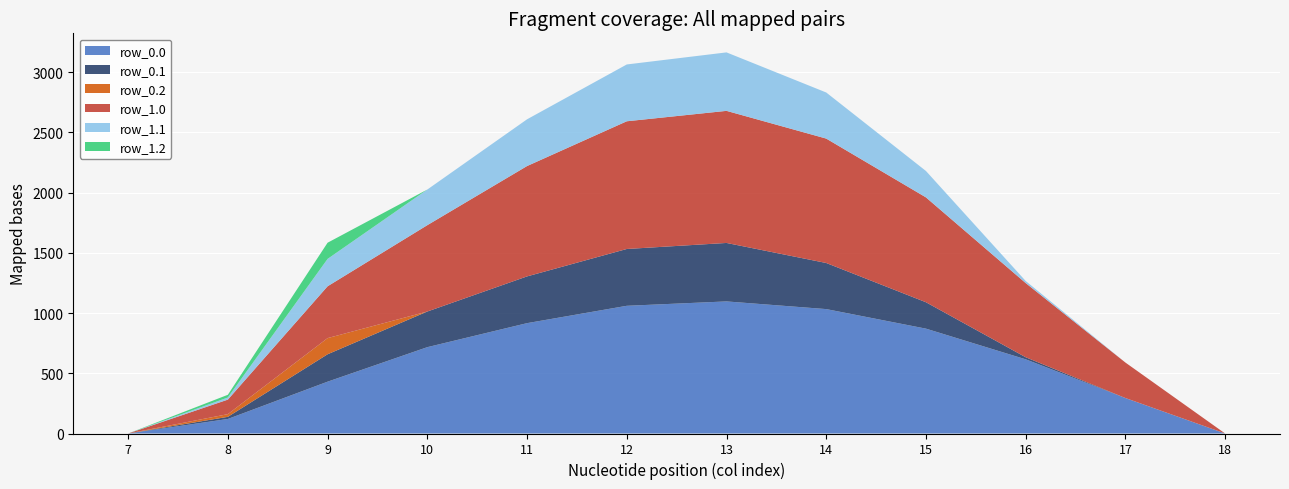

Reading left to right, list all the values displayed in this chart.

row_0.0: 7=0.0	8=120.6	9=430.3	10=716.9	11=916.2	12=1060.3	13=1096.7	14=1032.9	15=870.6	16=615.9	17=294.5	18=0.0
row_0.1: 7=0.0	8=17.7	9=227.5	10=295.9	11=388.1	12=471.7	13=485.4	14=382.7	15=219.2	16=17.3	17=0.0	18=0.0
row_0.2: 7=0.0	8=22.3	9=134.2	10=0.0	11=0.0	12=0.0	13=0.0	14=0.0	15=0.0	16=0.0	17=0.0	18=0.0
row_1.0: 7=0.0	8=120.6	9=430.3	10=716.9	11=916.2	12=1060.3	13=1096.7	14=1032.9	15=870.6	16=615.9	17=294.5	18=0.0
row_1.1: 7=0.0	8=17.7	9=227.5	10=295.9	11=388.1	12=471.7	13=485.4	14=382.7	15=219.2	16=17.3	17=0.0	18=0.0
row_1.2: 7=0.0	8=22.3	9=134.2	10=0.0	11=0.0	12=0.0	13=0.0	14=0.0	15=0.0	16=0.0	17=0.0	18=0.0